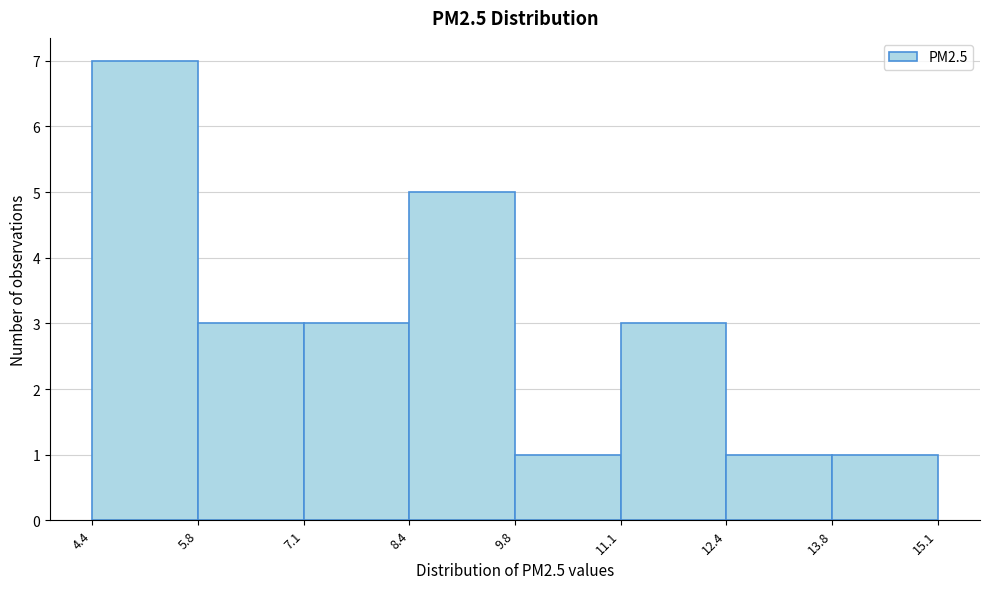

How tall is the bar that spans 13.8 to 15.1 on the x-axis? The values are not printed on the chart, so give them approximately, as read against the axis.

1